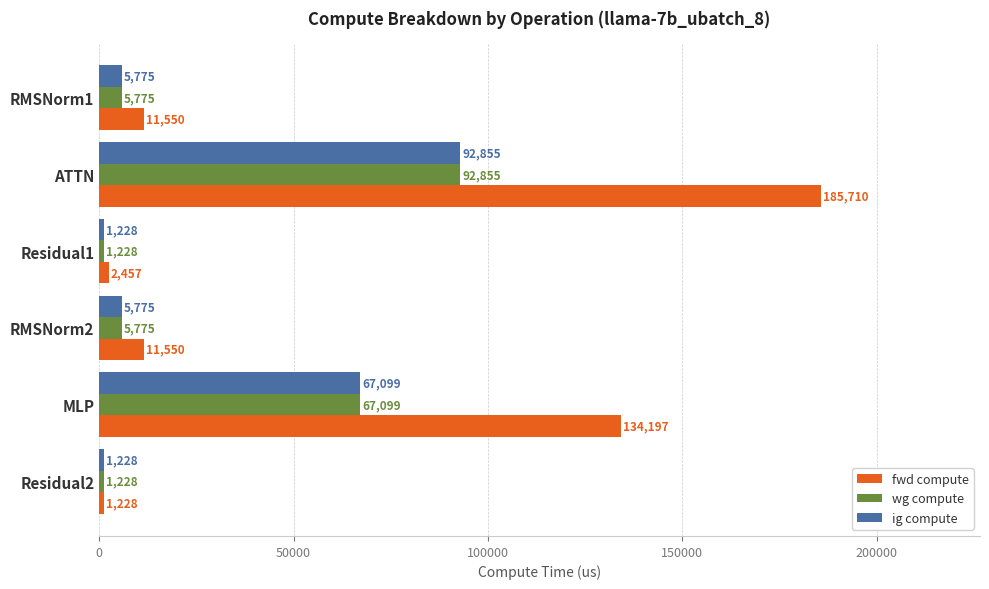

What is the minimum value for fwd compute?

1228.4